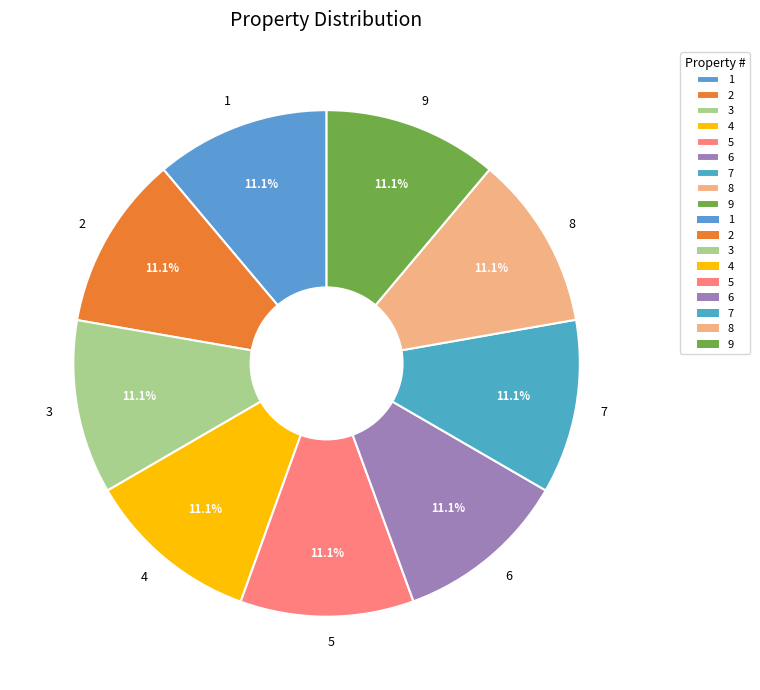

Is 3 the majority of the pie?

No